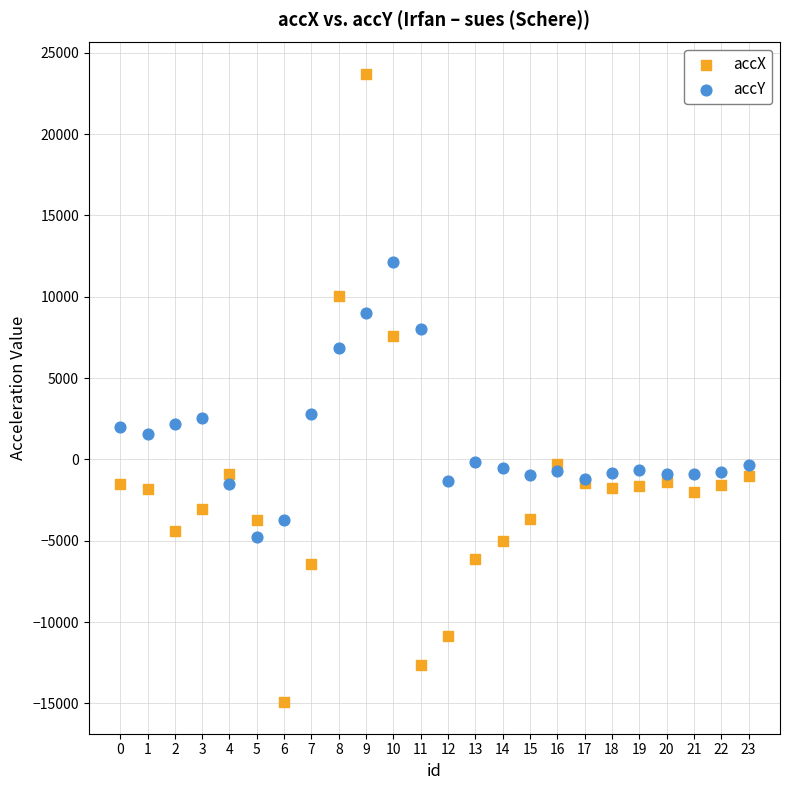

Which series has the widest spread of Y values?

accX